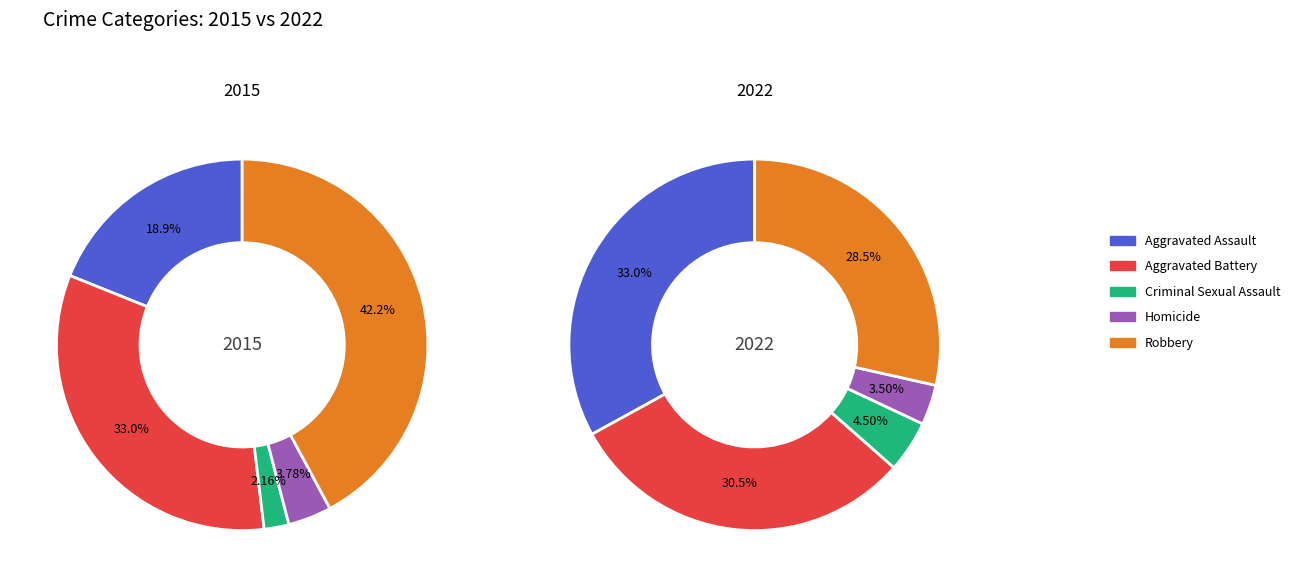

How many slices are in this pie chart?

5